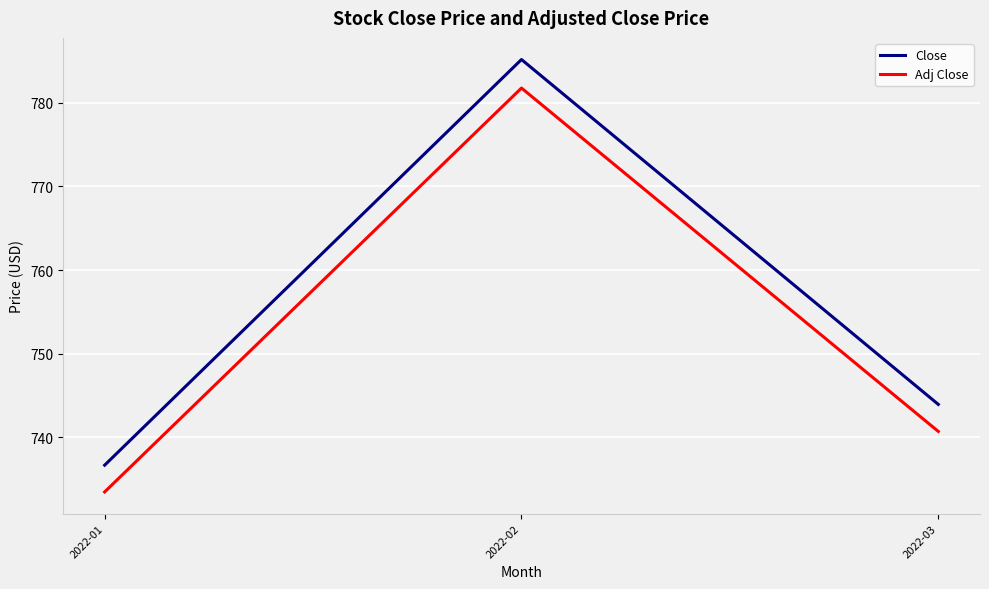

Does the chart display data point markers on the line(s)?

No